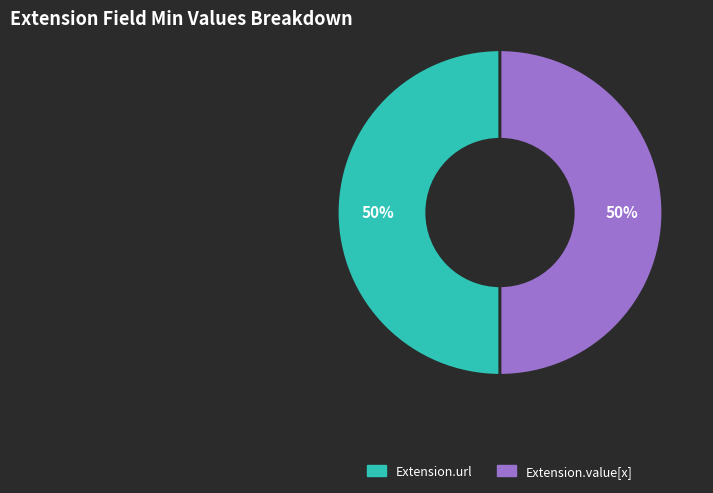

Do Extension.value[x] and Extension.url together represent more than half of the pie?

Yes